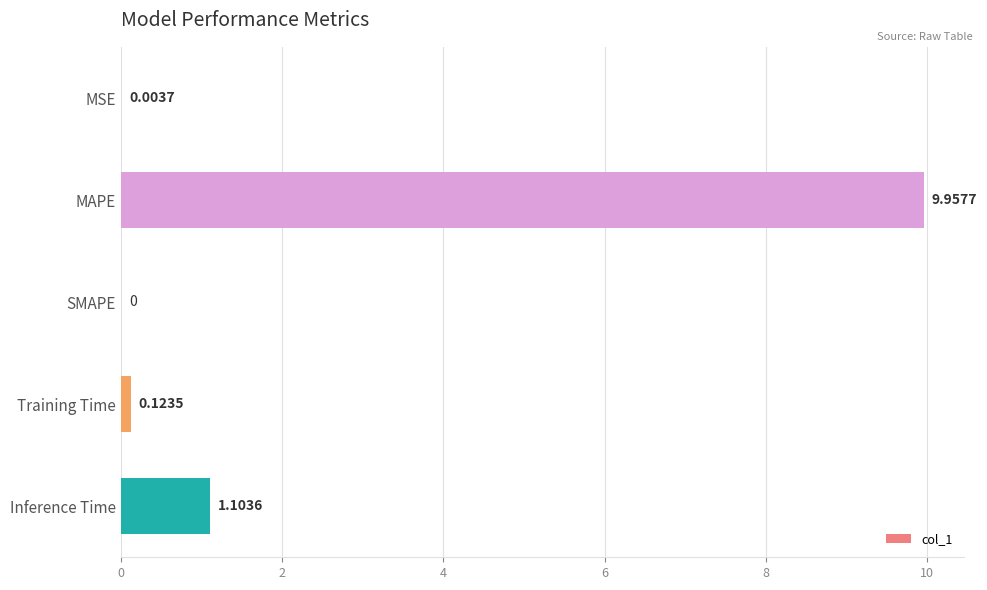

What is the sum of the values at Training Time and MAPE?

10.1